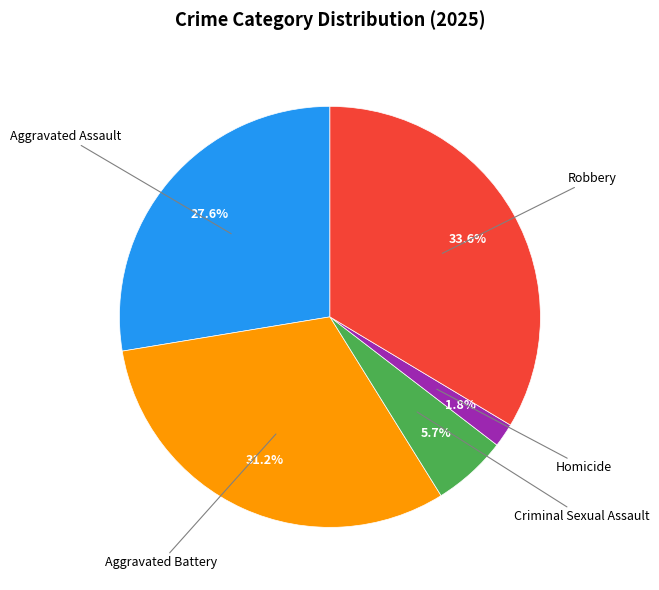

Is there a majority slice in this chart?

No